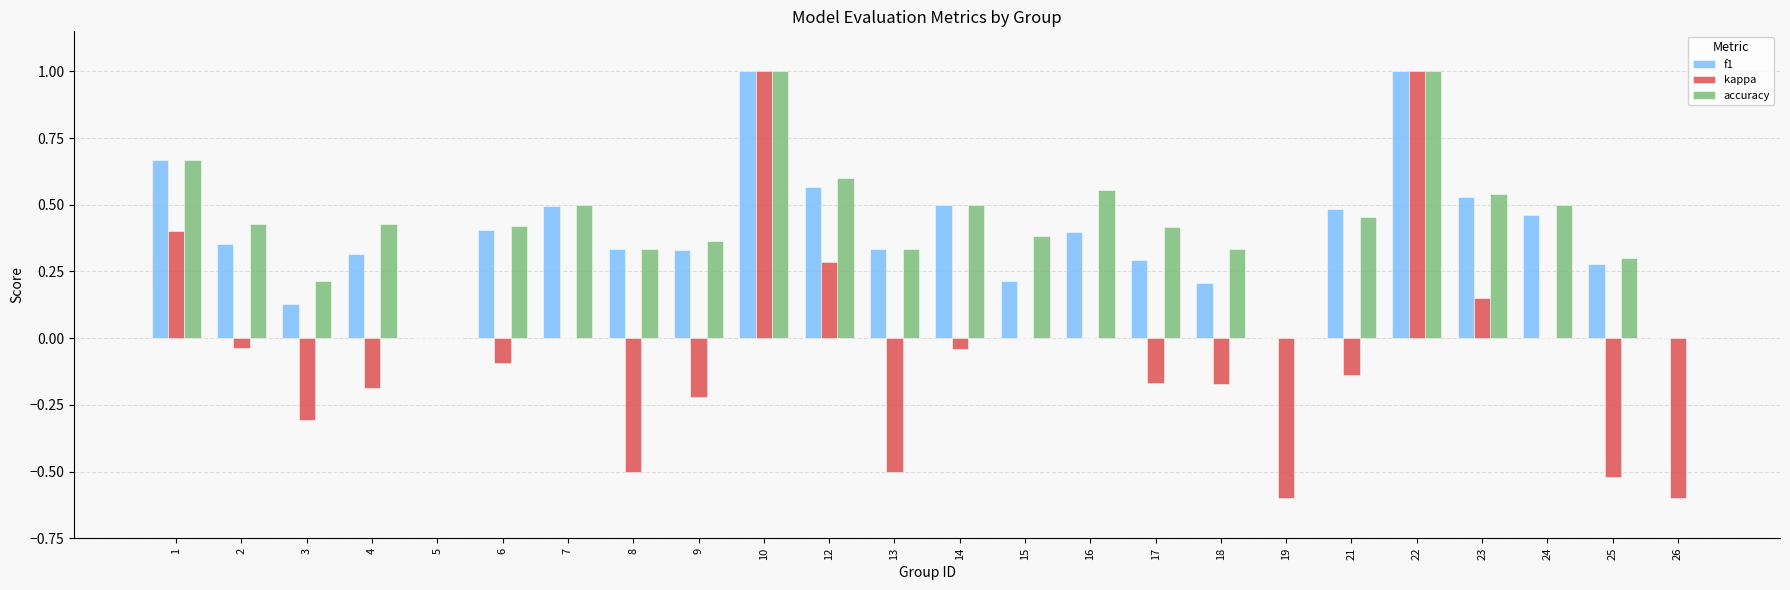

Between 5 and 6, which series saw the biggest shift?

accuracy